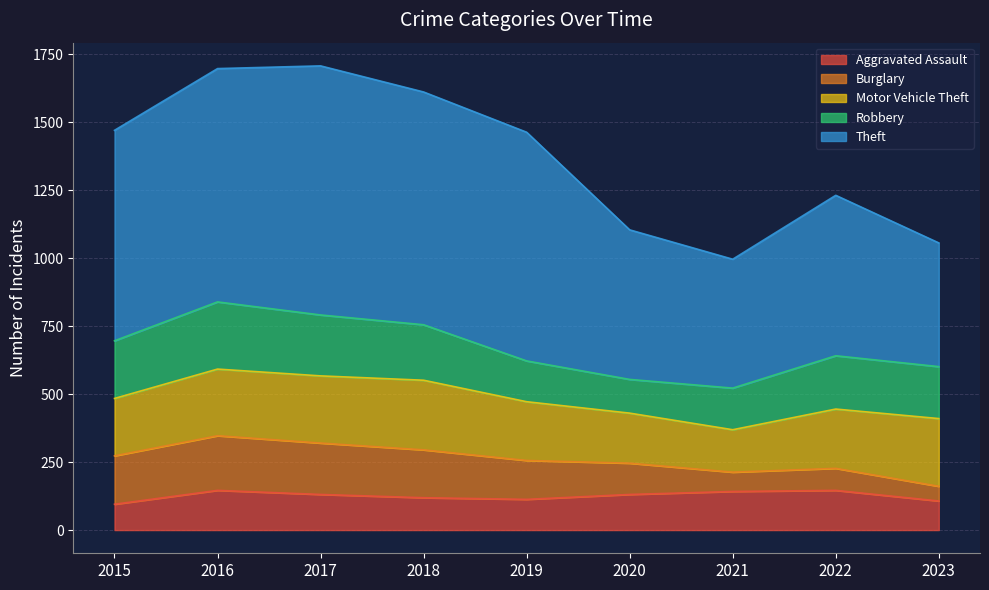

True or false: Aggravated Assault has more than 2 interior local peaks.

False